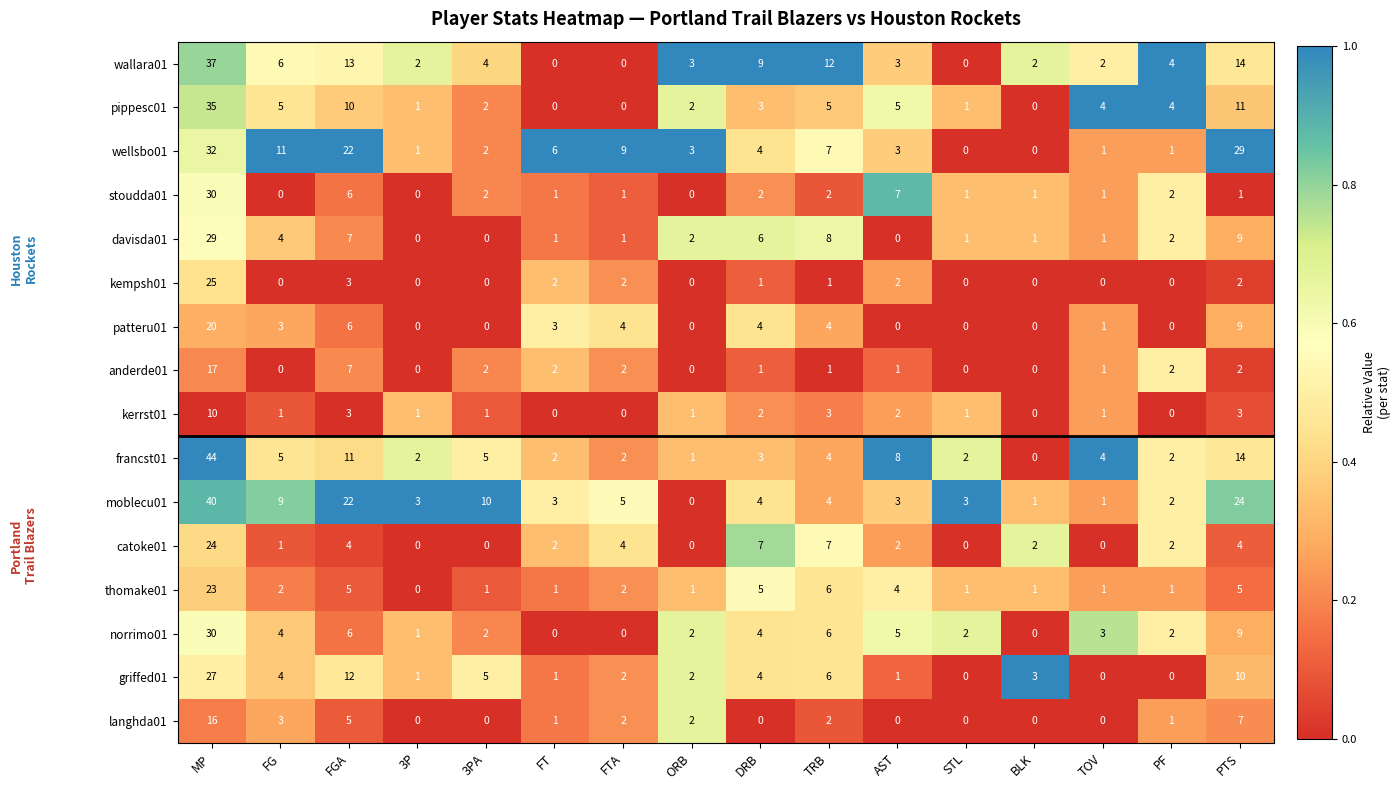

The value of francst01 at FT is 2. True or false?

True